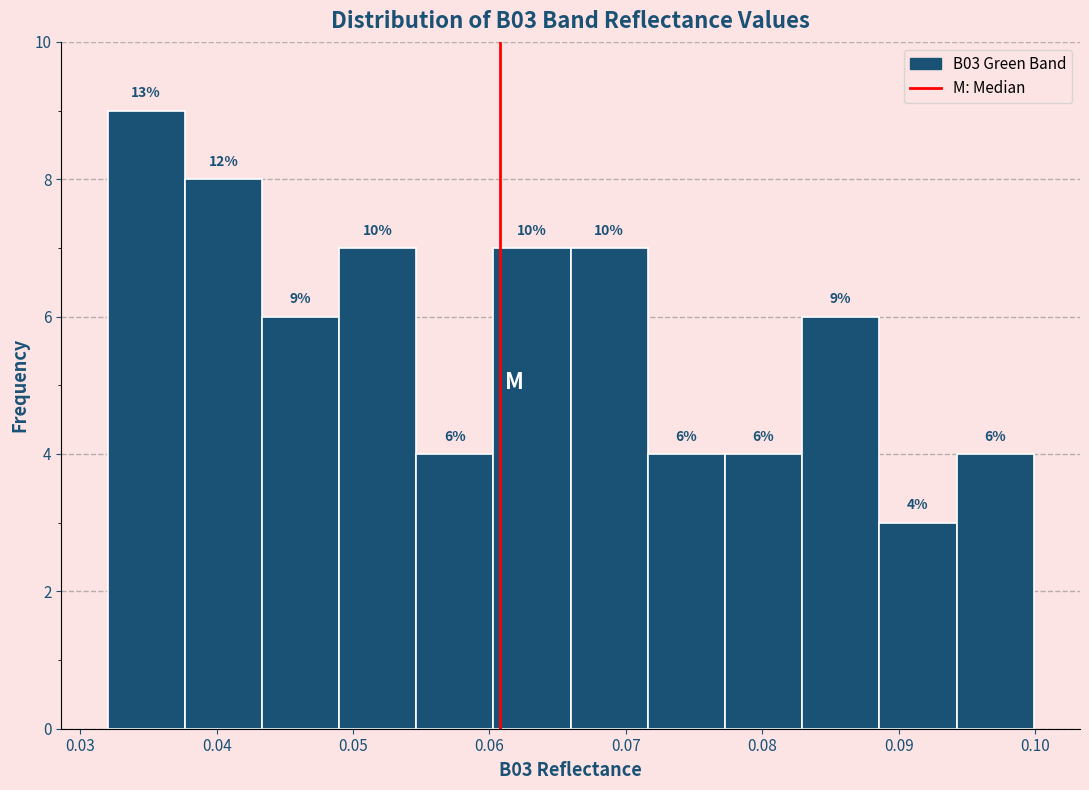

Which range on the x-axis has the tallest bar?

0.032 to 0.038